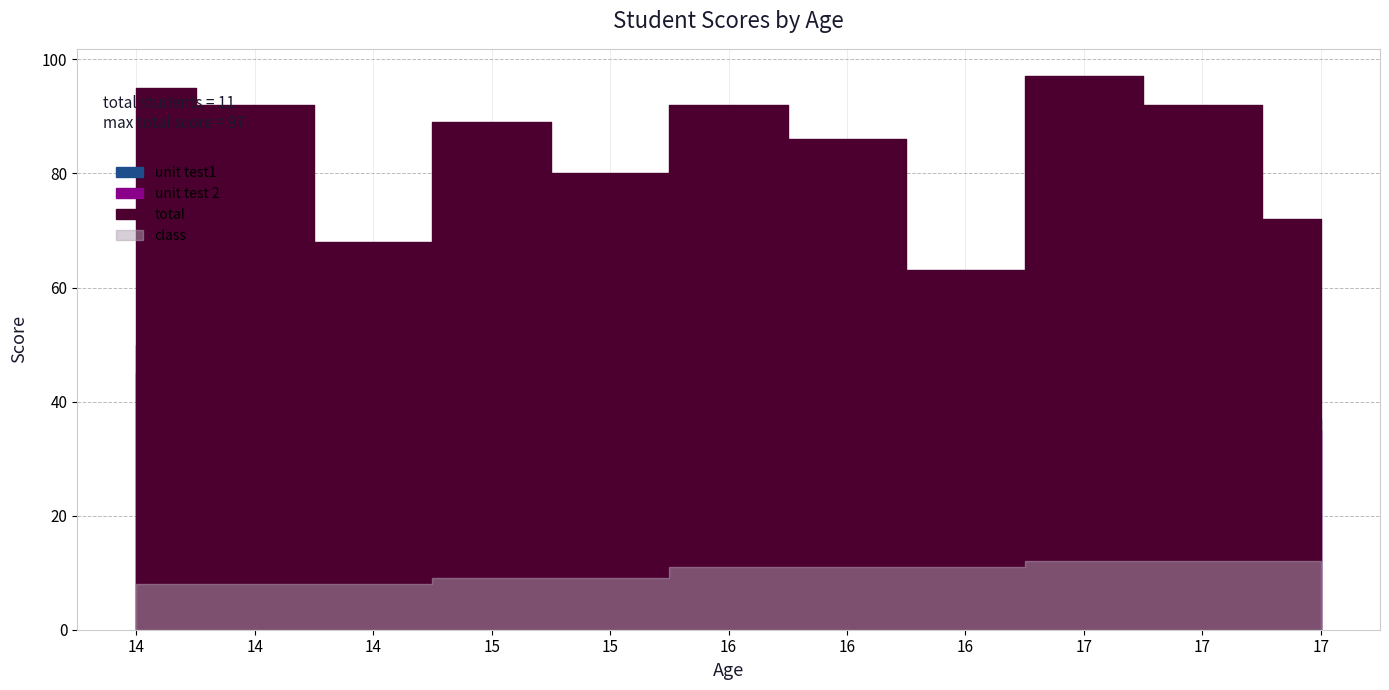

What is the greatest value displayed?

97